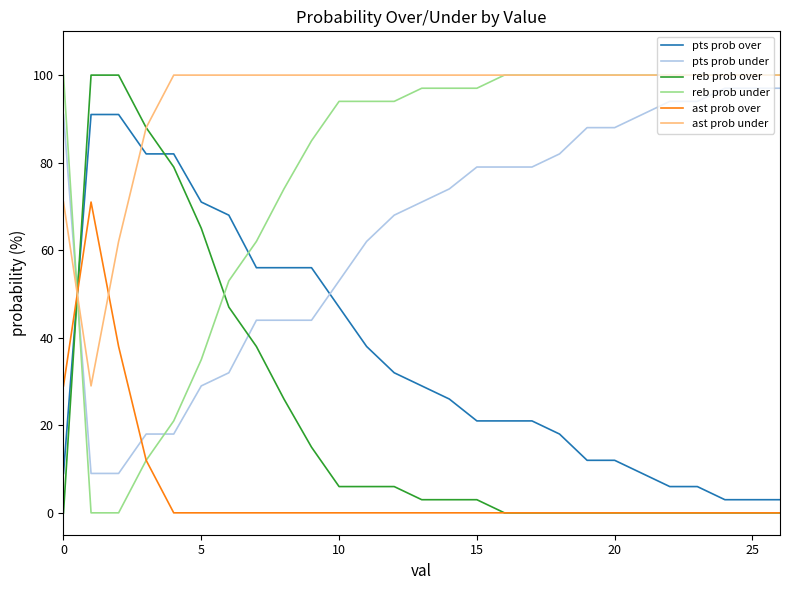

Reading left to right, what are all the values shown in this chart?

pts prob over: 9	91	91	82	82	71	68	56	56	56	47	38	32	29	26	21	21	21	18	12	12	9	6	6	3	3	3
pts prob under: 91	9	9	18	18	29	32	44	44	44	53	62	68	71	74	79	79	79	82	88	88	91	94	94	97	97	97
reb prob over: 0	100	100	88	79	65	47	38	26	15	6	6	6	3	3	3	0	0	0	0	0	0	0	0	0	0	0
reb prob under: 100	0	0	12	21	35	53	62	74	85	94	94	94	97	97	97	100	100	100	100	100	100	100	100	100	100	100
ast prob over: 29	71	38	12	0	0	0	0	0	0	0	0	0	0	0	0	0	0	0	0	0	0	0	0	0	0	0
ast prob under: 71	29	62	88	100	100	100	100	100	100	100	100	100	100	100	100	100	100	100	100	100	100	100	100	100	100	100